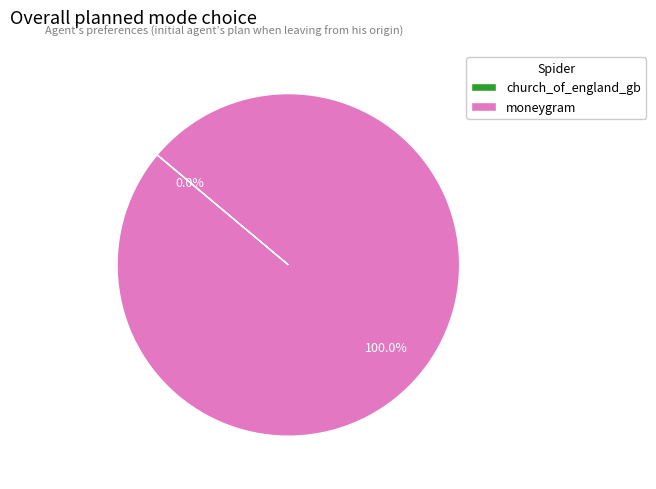

Which slice is the largest?

moneygram